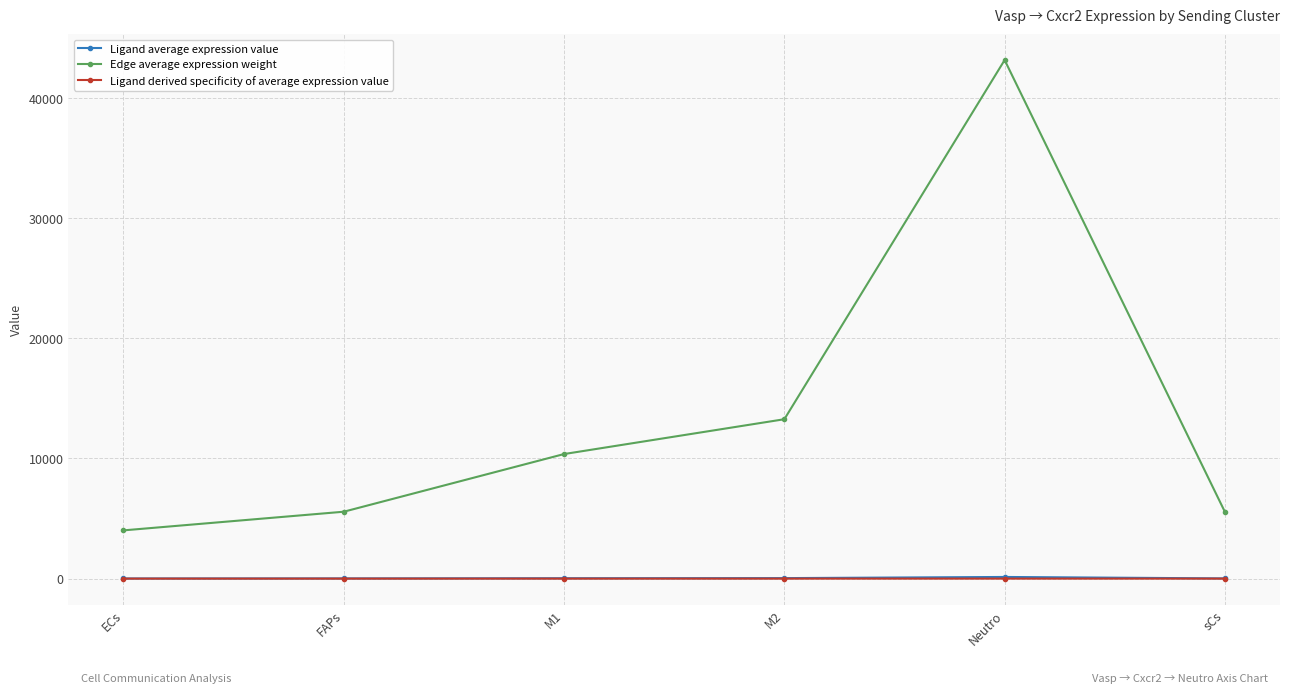

Is it true that Edge average expression weight equals 58333.5 at Neutro?

False